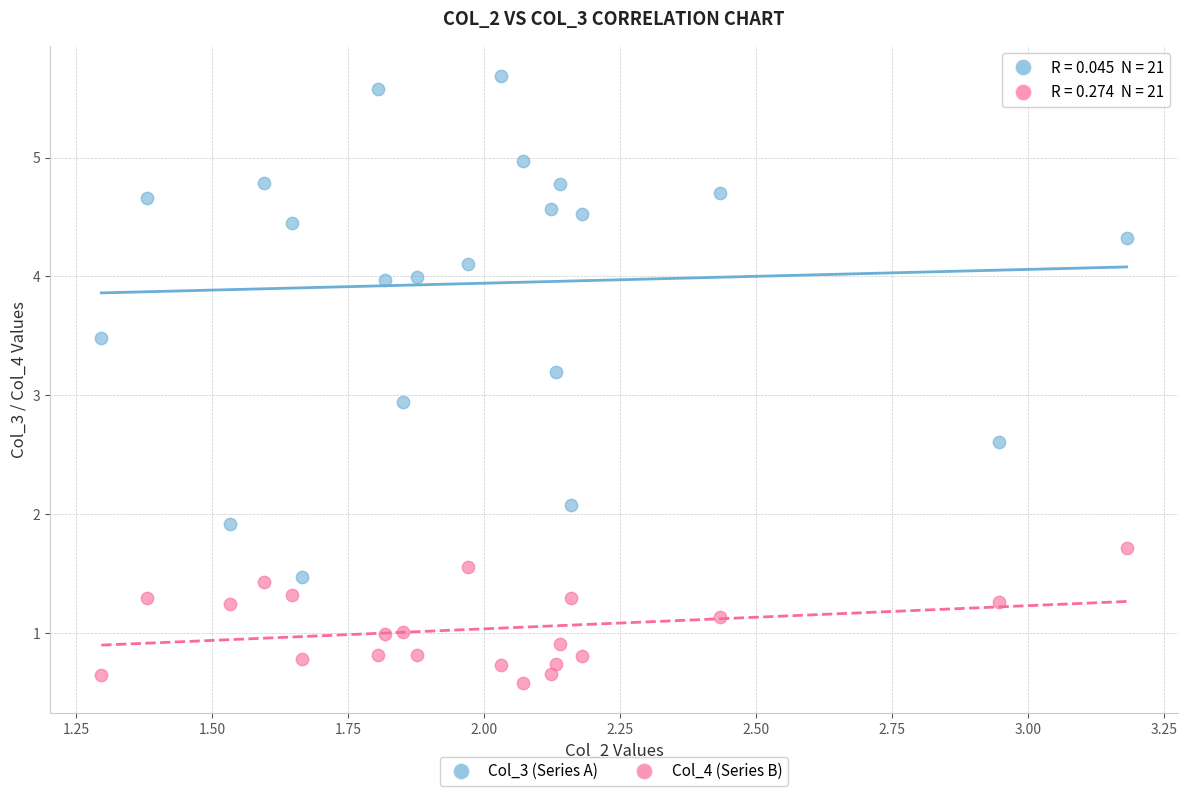

Across all data points, what is the range of Y values (max minus min)?

5.1